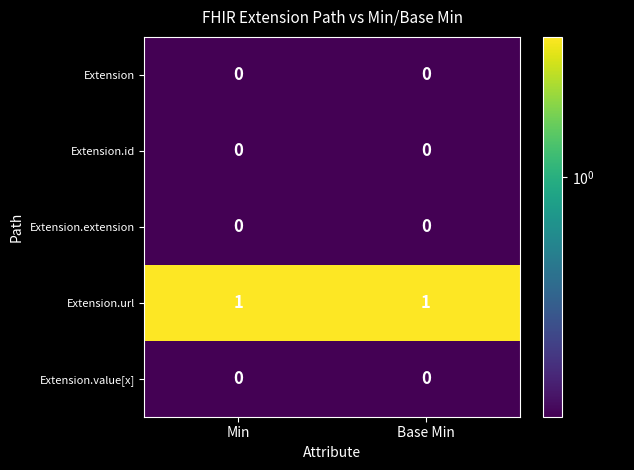

The Extension series shows 0 at Base Min. True or false?

True